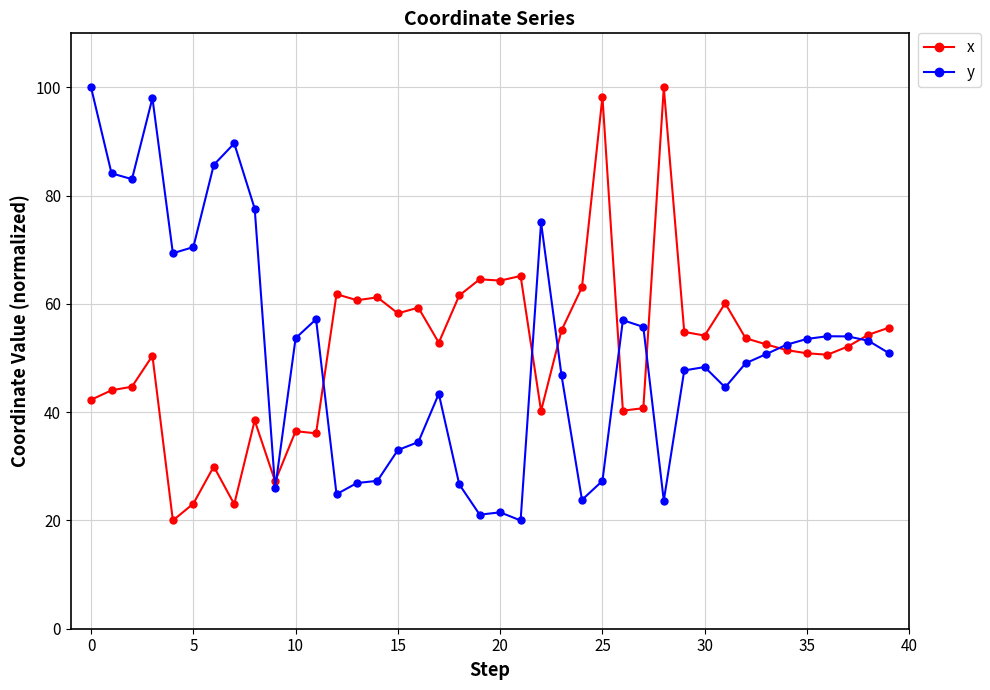

What is the value of the y point at the 35th from the left?

52.5